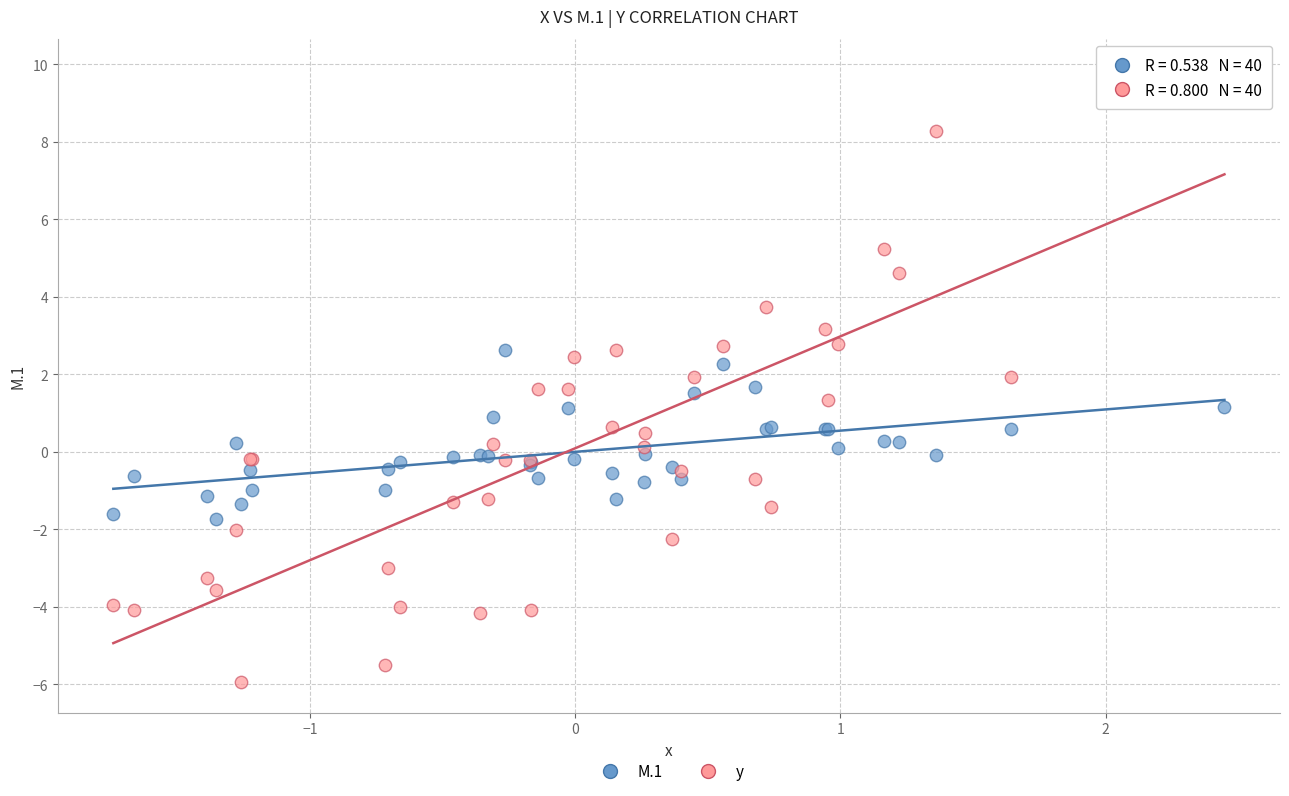

What is the X range (max minus min) for the scatter plot?

4.2